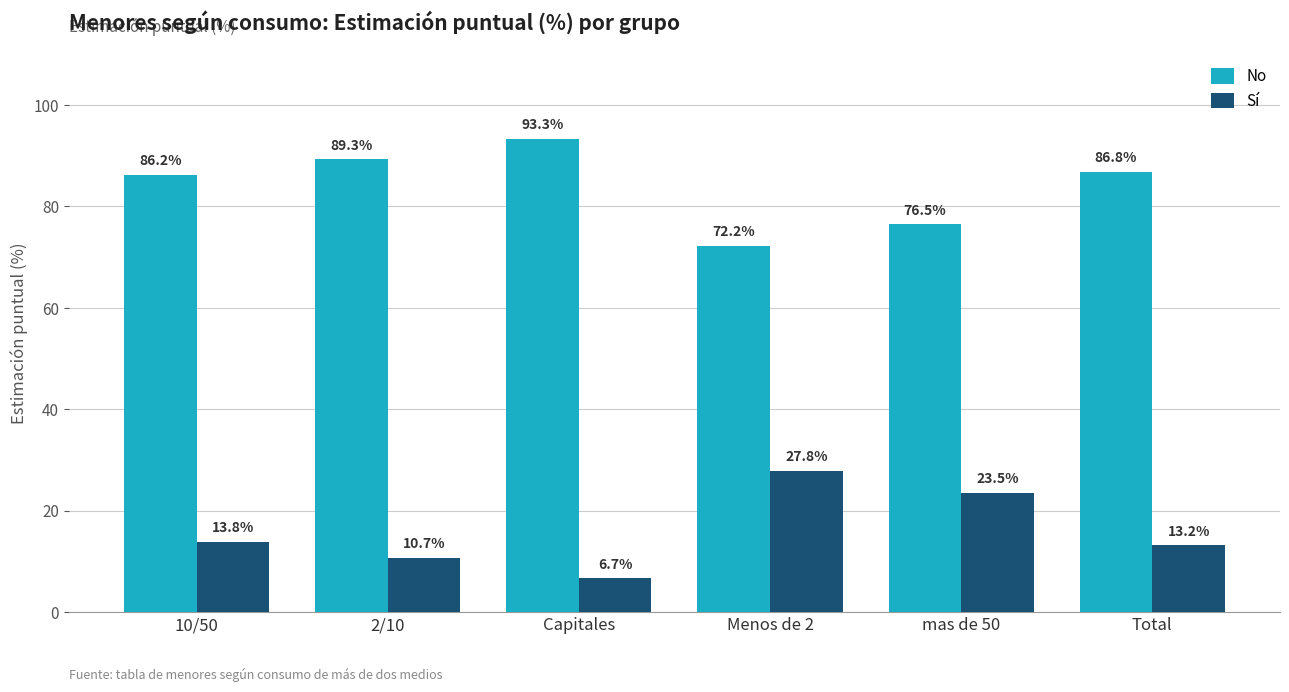

Reading right to left, extract all data points from this chart.

No: Total=86.8	mas de 50=76.5	Menos de 2=72.2	Capitales=93.3	2/10=89.3	10/50=86.2
Sí: Total=13.2	mas de 50=23.5	Menos de 2=27.8	Capitales=6.7	2/10=10.7	10/50=13.8